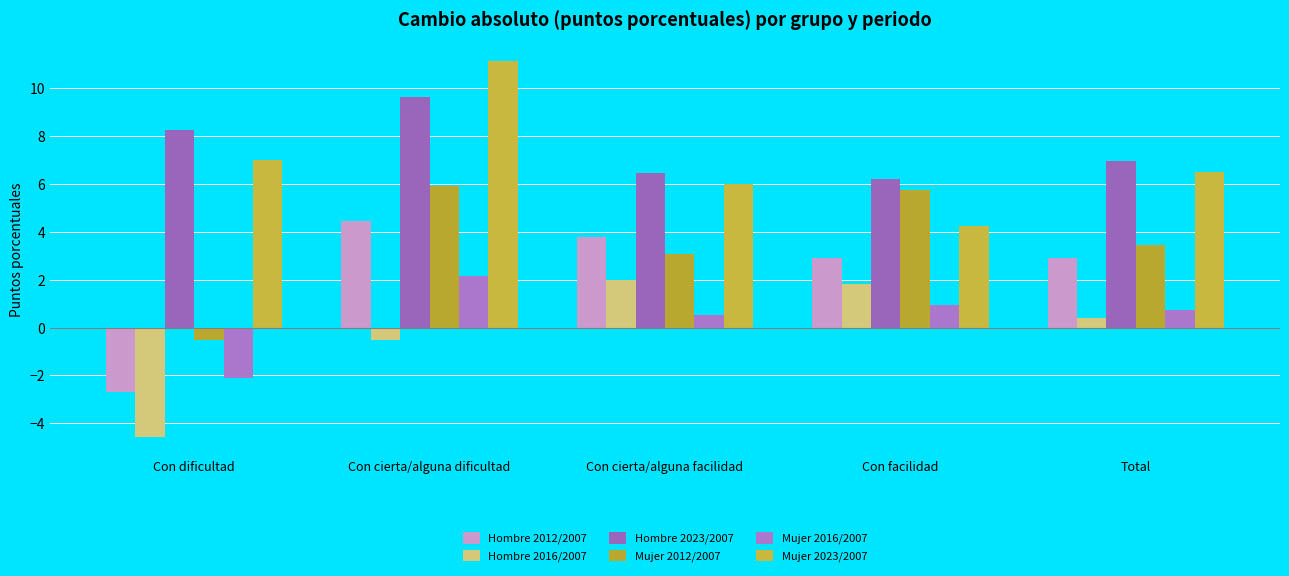

What is the minimum value for Mujer 2023/2007?

4.3